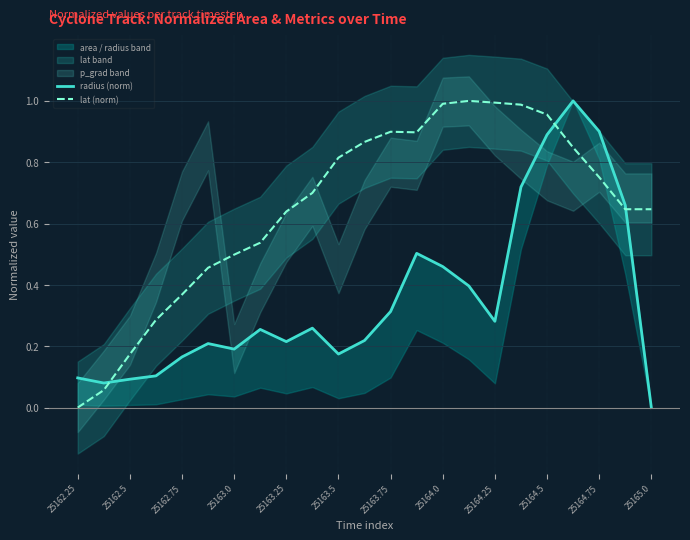

The lat (norm) series shows -0.4 at 25162.25. True or false?

False